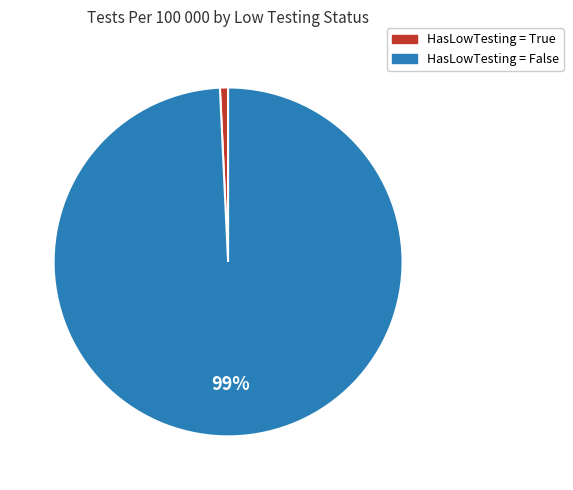

To the nearest percent, what is the average slice percentage?

50%